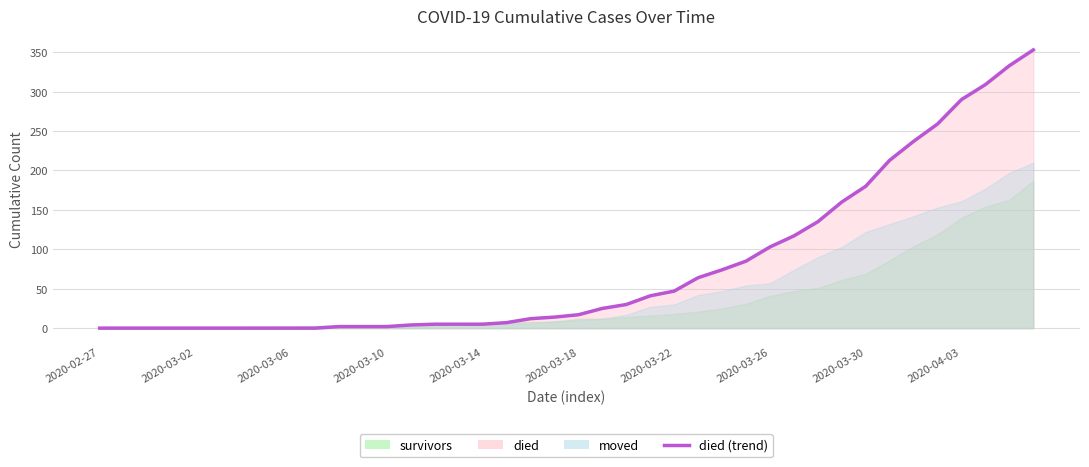

What is the average value?

78